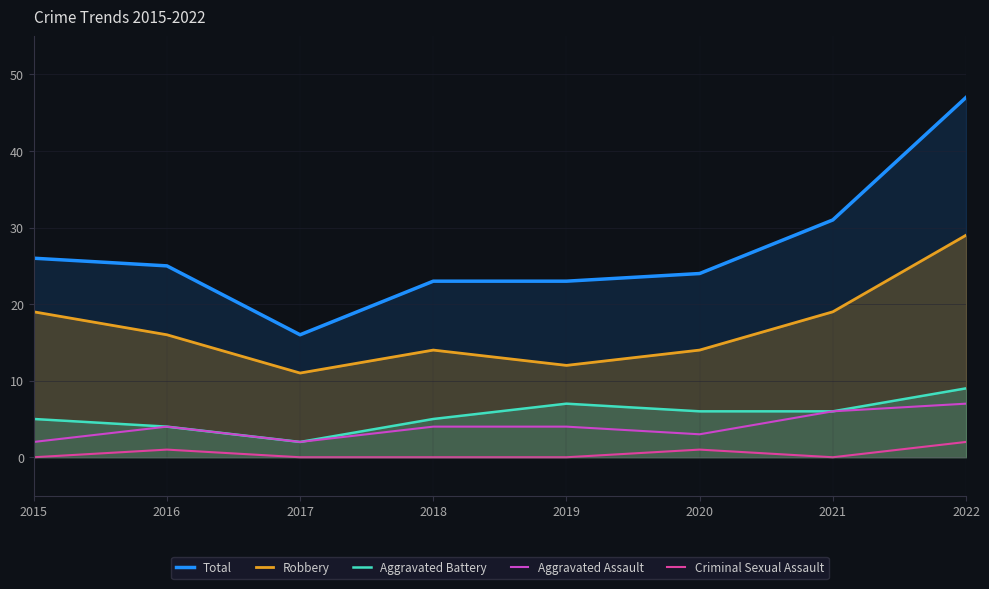

What is the value of the Aggravated Assault point at the 2nd from the left?

4